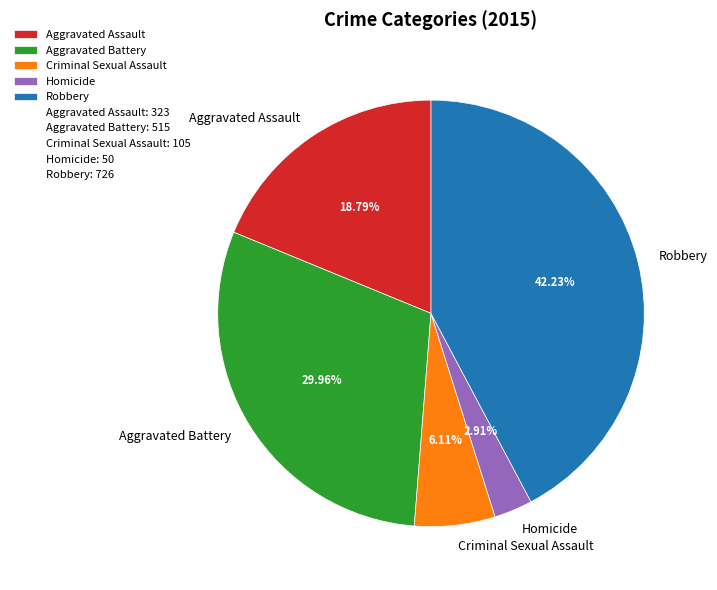

To the nearest percent, what is the combined percentage of Homicide and Criminal Sexual Assault?

9%